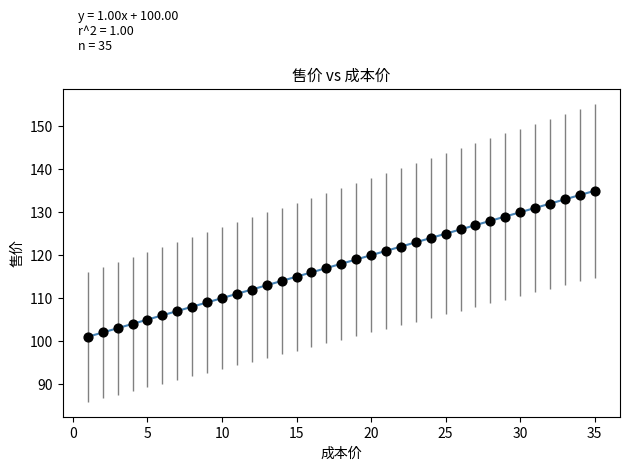

What is the range of X values (max minus min)?

34